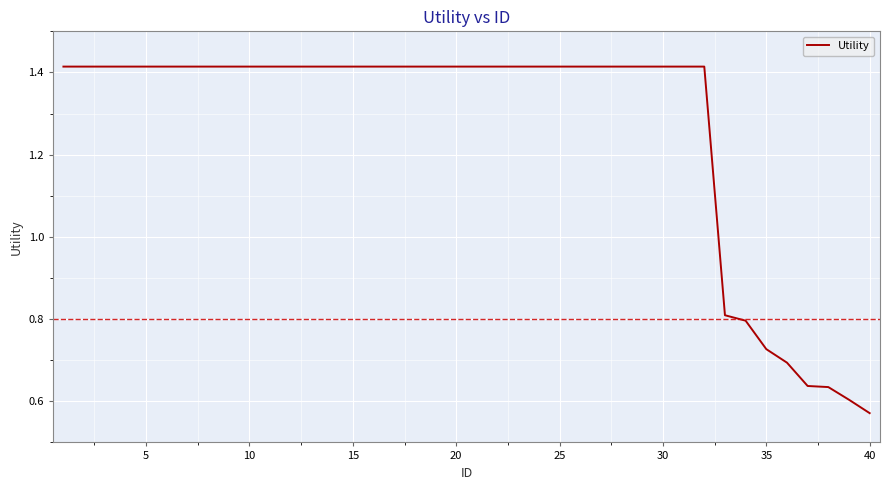

What is the difference between the maximum and minimum values?

0.8